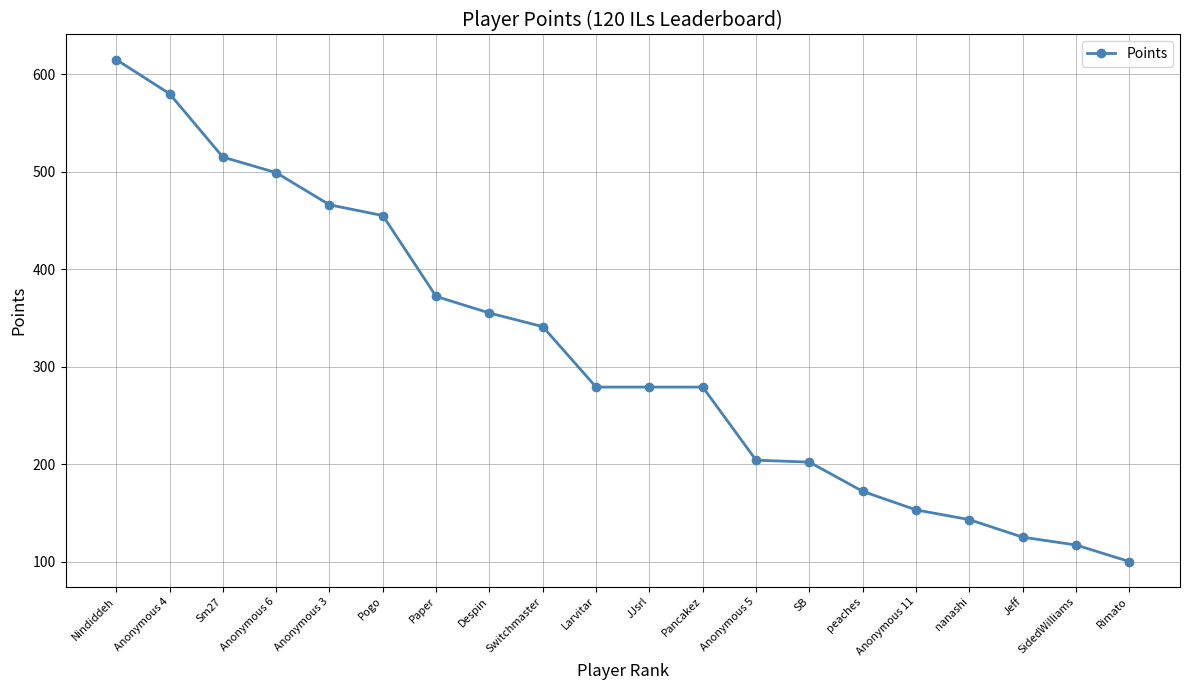

Is this an area chart (filled region under the line)?

No